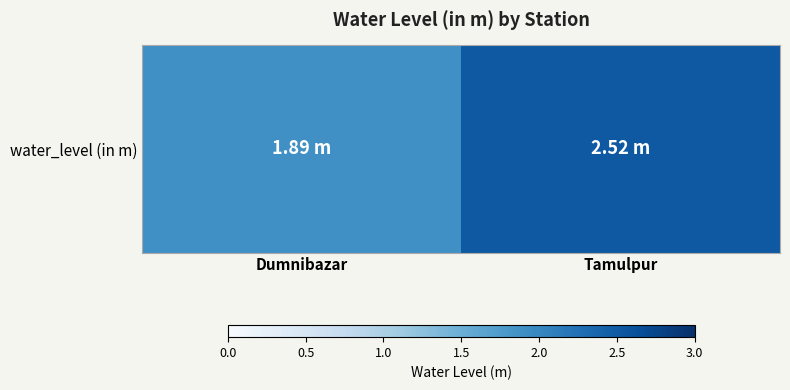

How many series are shown in this chart?

1